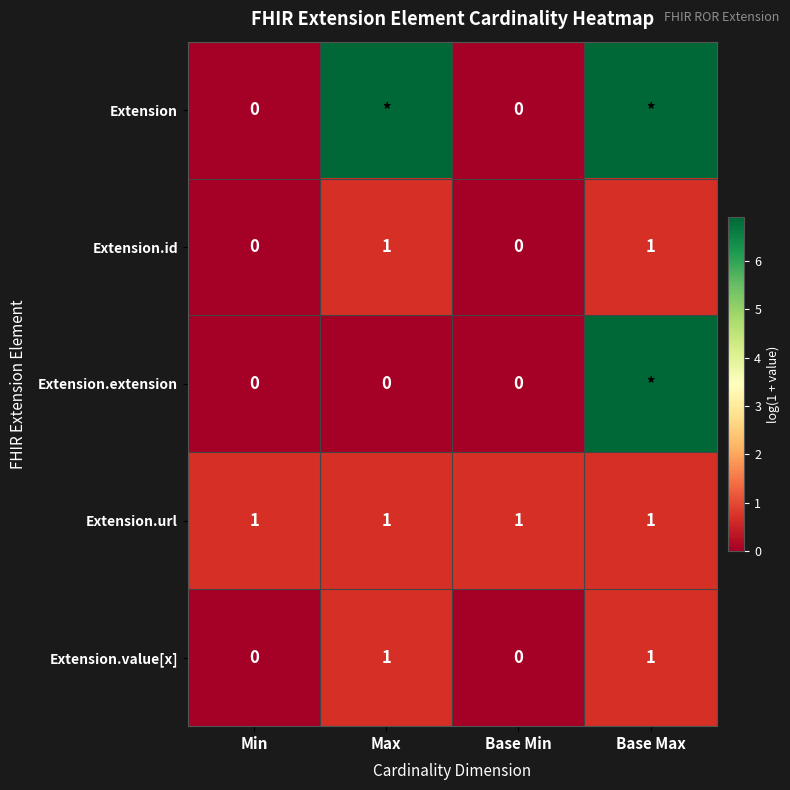

Is the value of Extension.id at Min greater than the value of Extension.value[x] at Base Max?

No